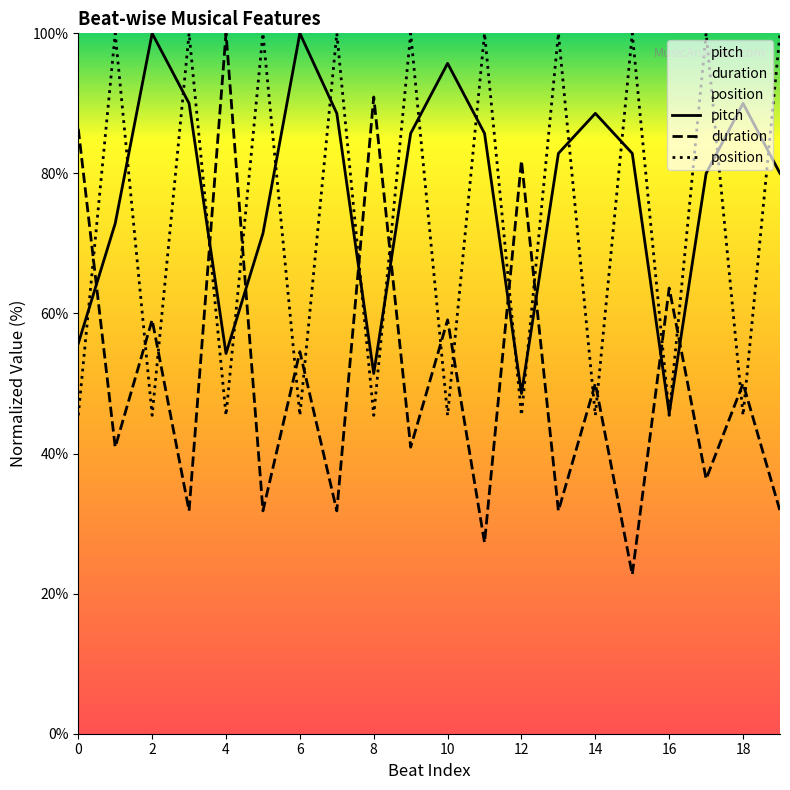

Is this an area chart (filled region under the line)?

No